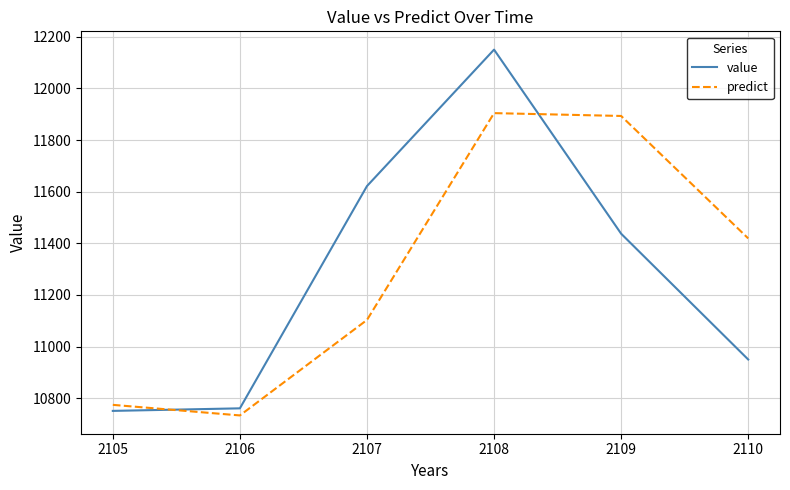

Which series has the widest spread of values?

value